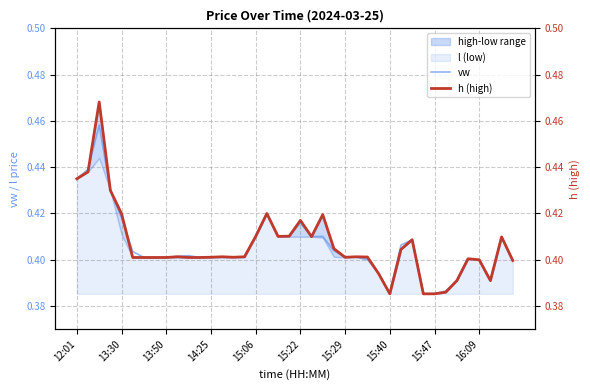

The h (high) series shows 0.3 at 15:22. True or false?

False